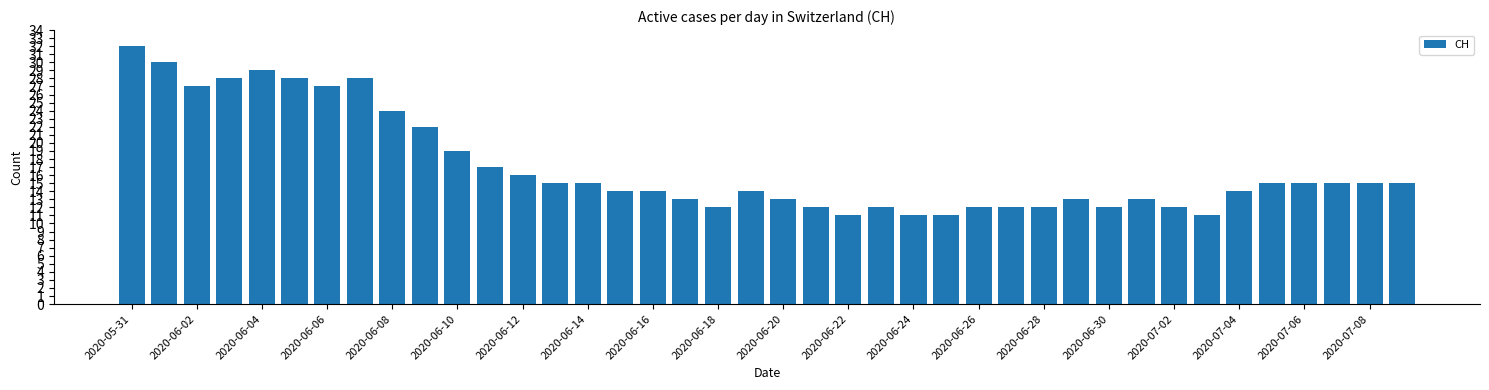

Reading left to right, list all the values displayed in this chart.

32	30	27	28	29	28	27	28	24	22	19	17	16	15	15	14	14	13	12	14	13	12	11	12	11	11	12	12	12	13	12	13	12	11	14	15	15	15	15	15